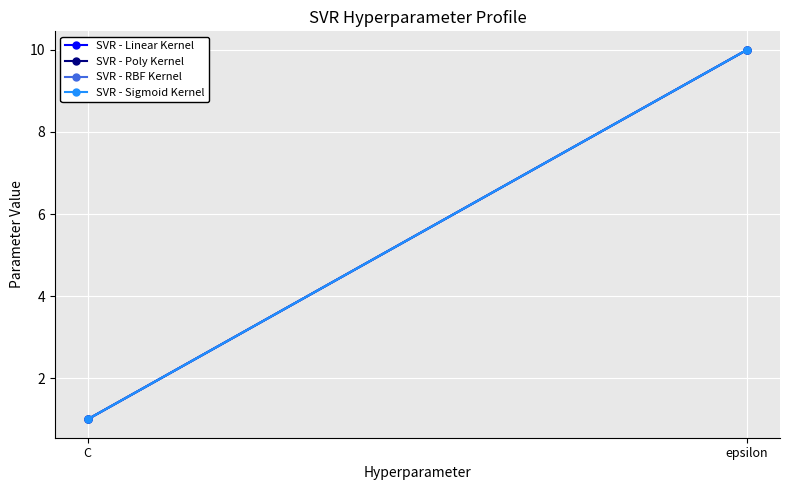

Which series has the largest total across all categories?

SVR - Linear Kernel